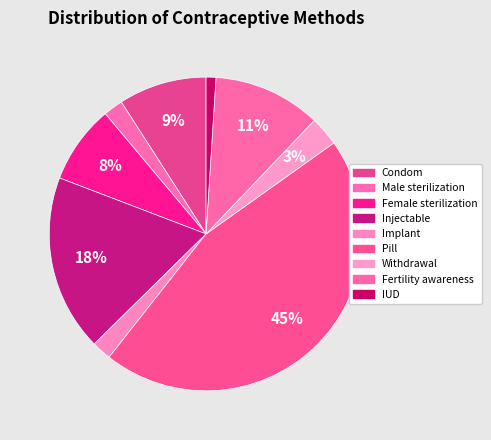

Count the number of slices in the pie.

9